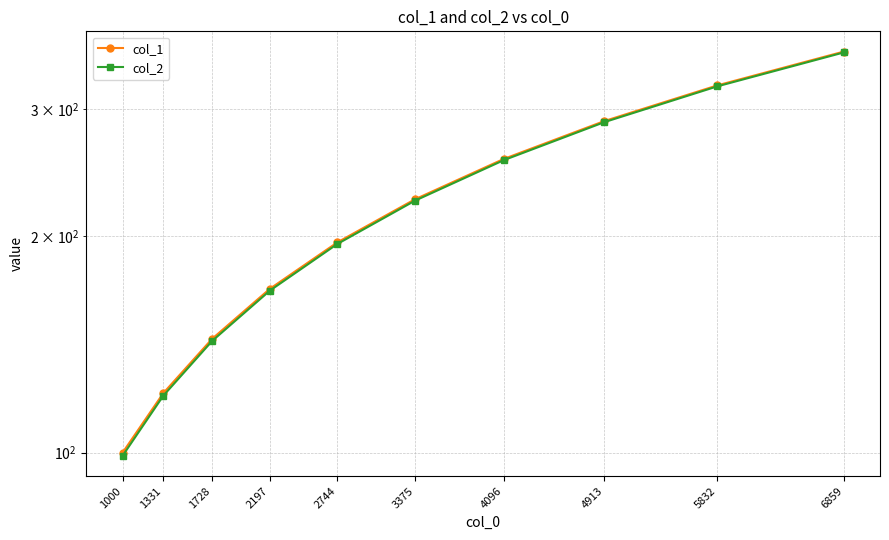

What is the sum of all col_1 values?

2185